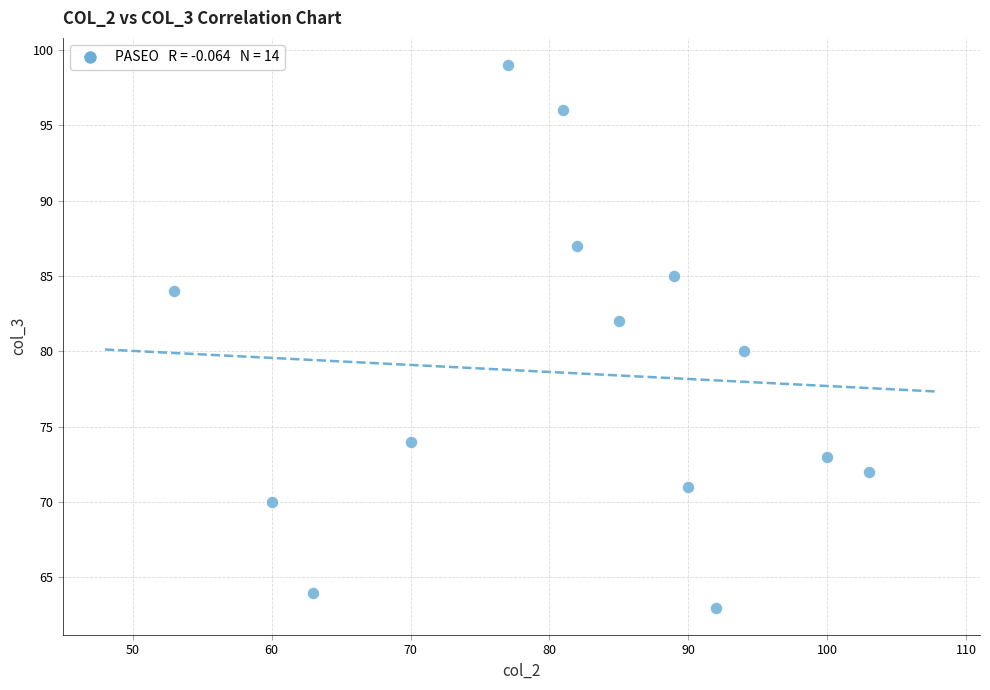

What is the range of X values (max minus min)?

50